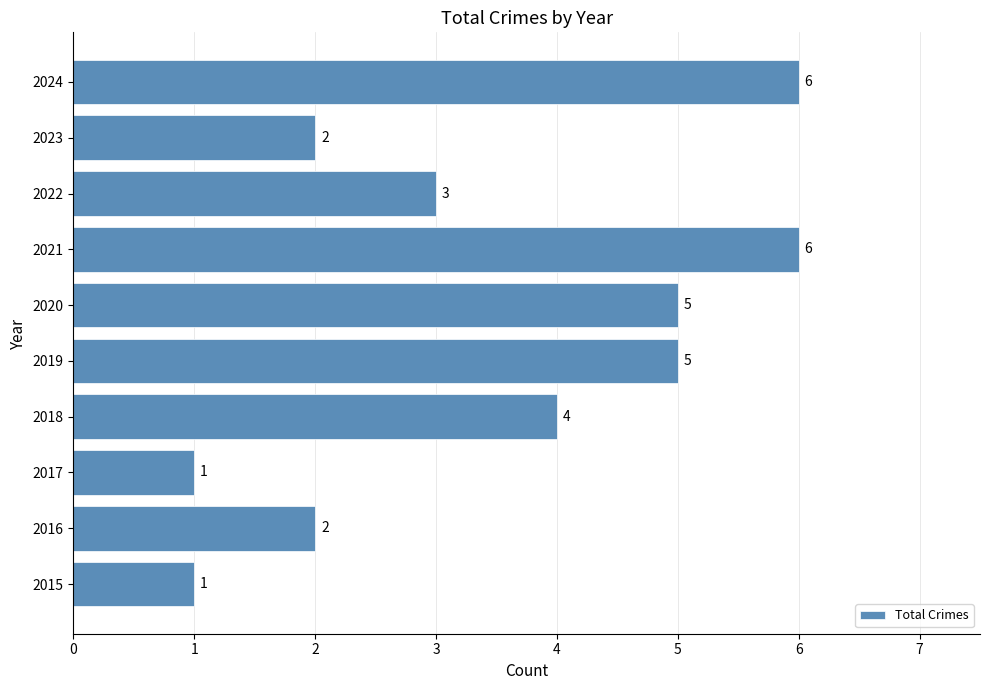

Is it true that the value at 2019 is 5?

True